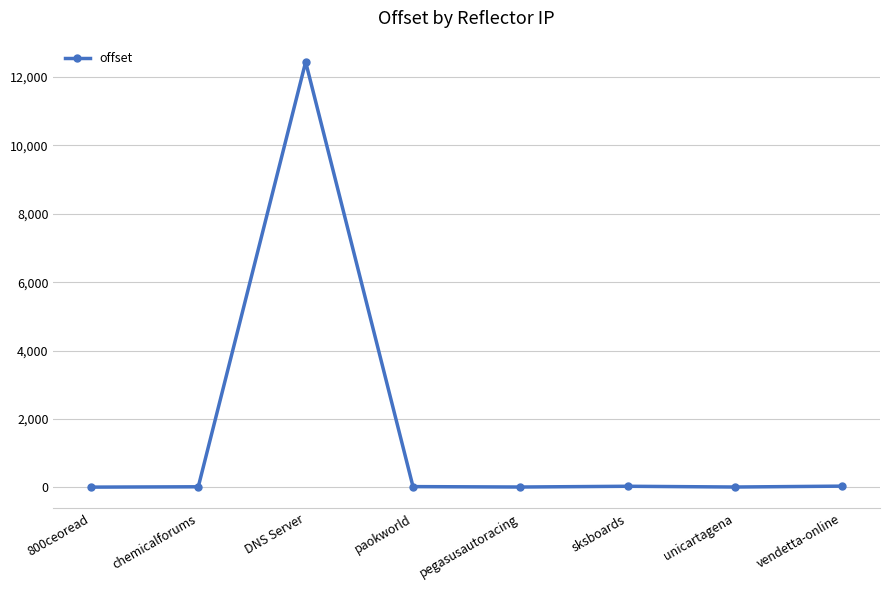

Where is the first local maximum?

DNS Server